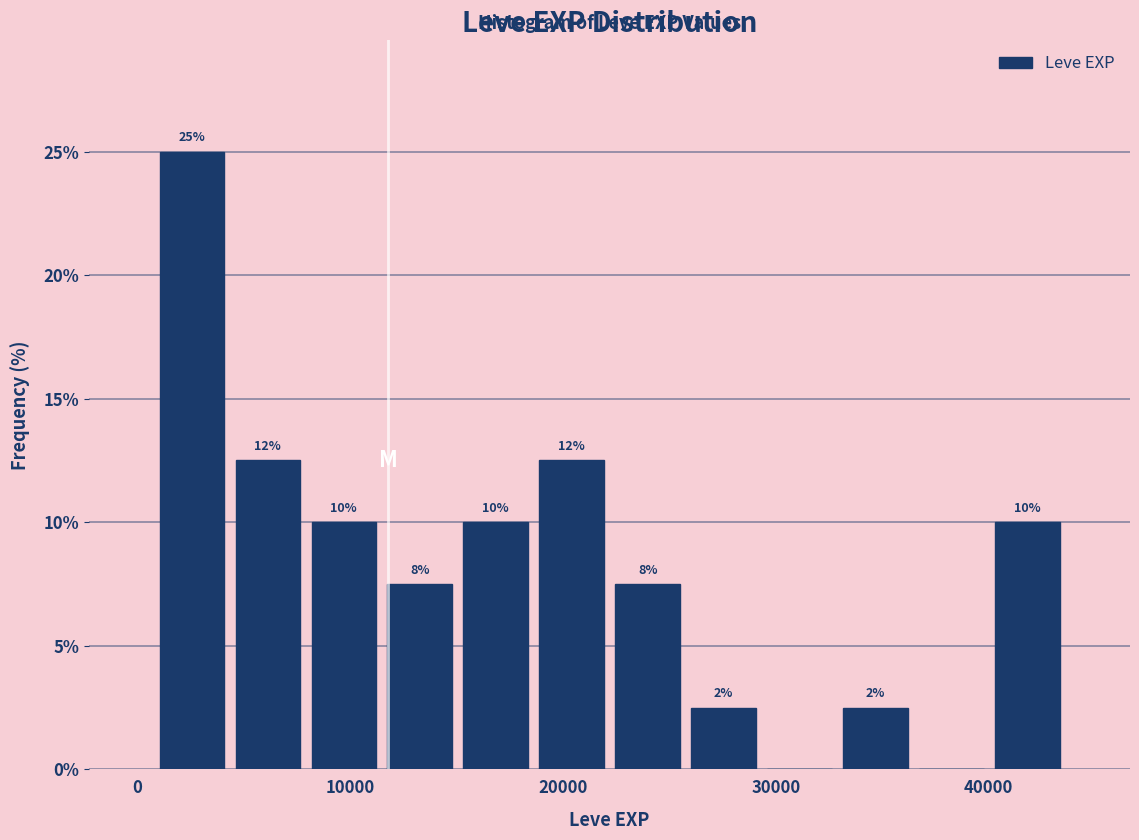

Around what value on the x-axis is the tallest bar? Give the approximate position of its centre, as read against the axis.

3000